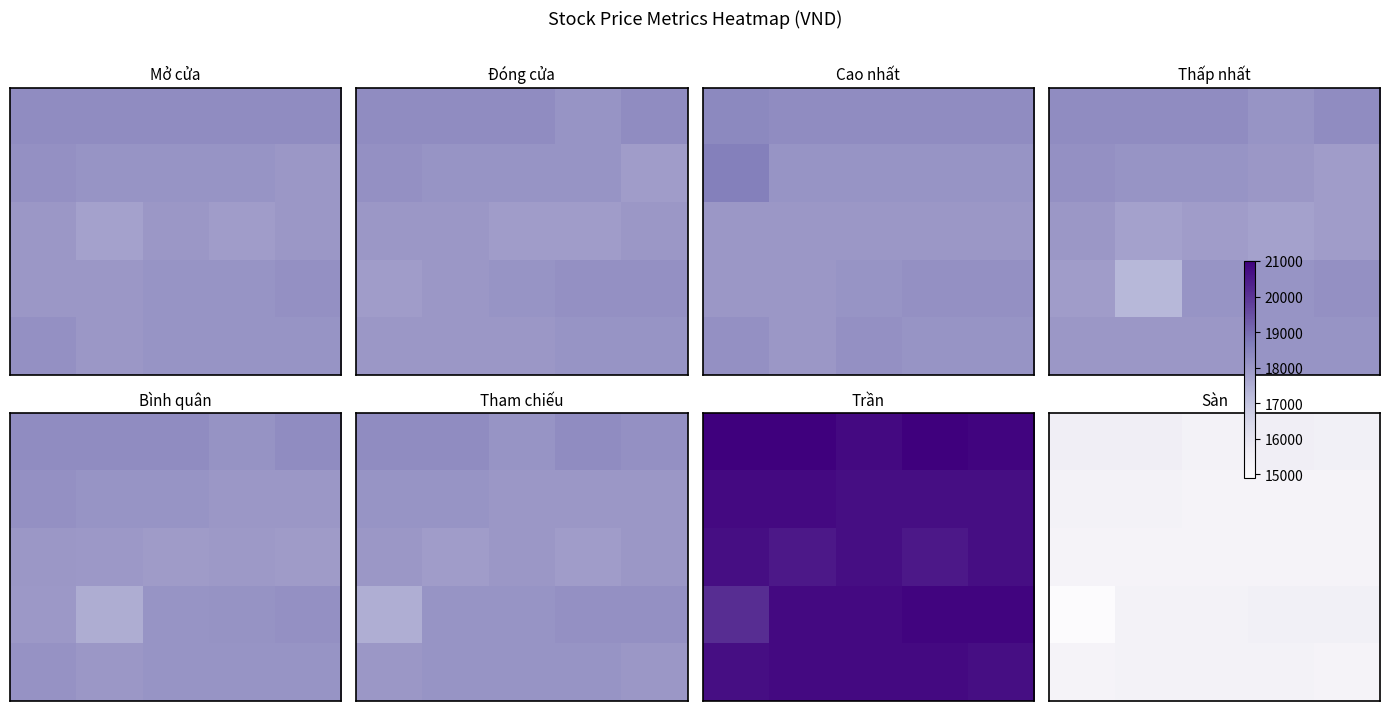

What is the difference between the highest and lowest values at 2?

100